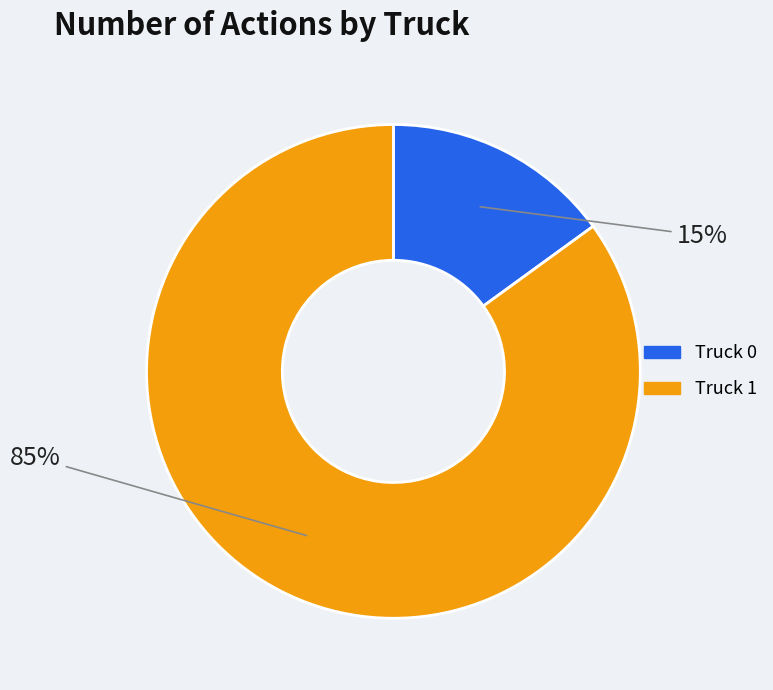

Count the number of slices in the pie.

2